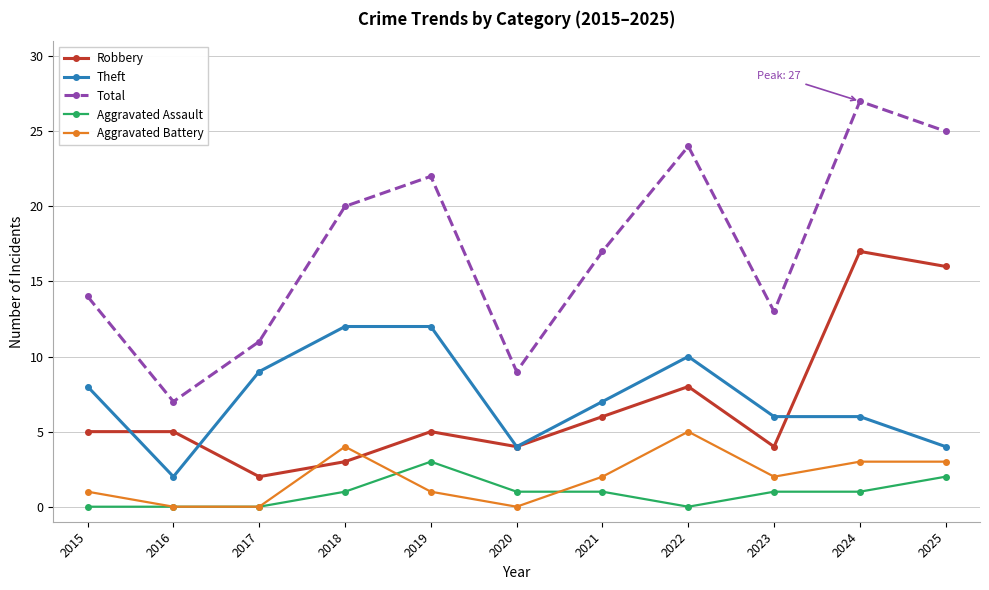

At how many categories does at least one series exceed 18?

5